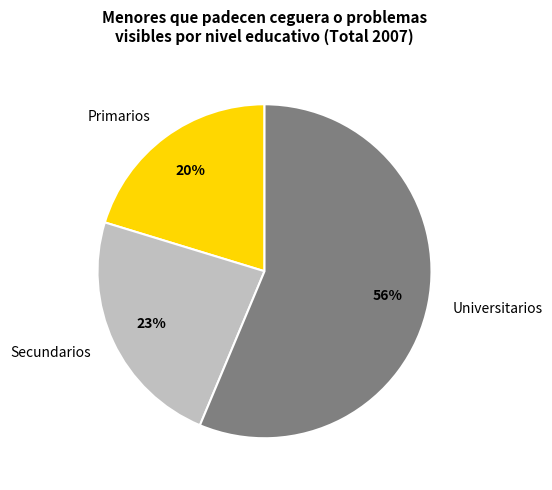

Is it true that Secundarios is 23% of the pie?

True